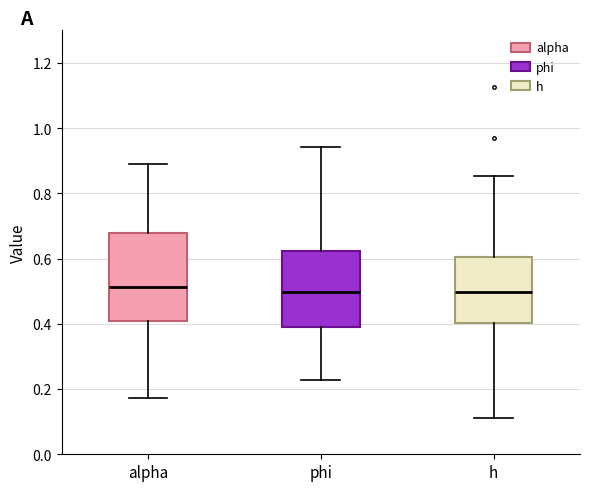

Reading left to right, transcribe this box plot: for each box, give where its median line is, the range the box spans, and where its two whiskers end, as read against the y-axis. The values are not printed on the chart, so give them approximately, as read against the axis.

alpha: median 0.52, box 0.40 to 0.68, whiskers 0.18 to 0.90
phi: median 0.50, box 0.40 to 0.62, whiskers 0.22 to 0.94
h: median 0.50, box 0.40 to 0.60, whiskers 0.12 to 0.86